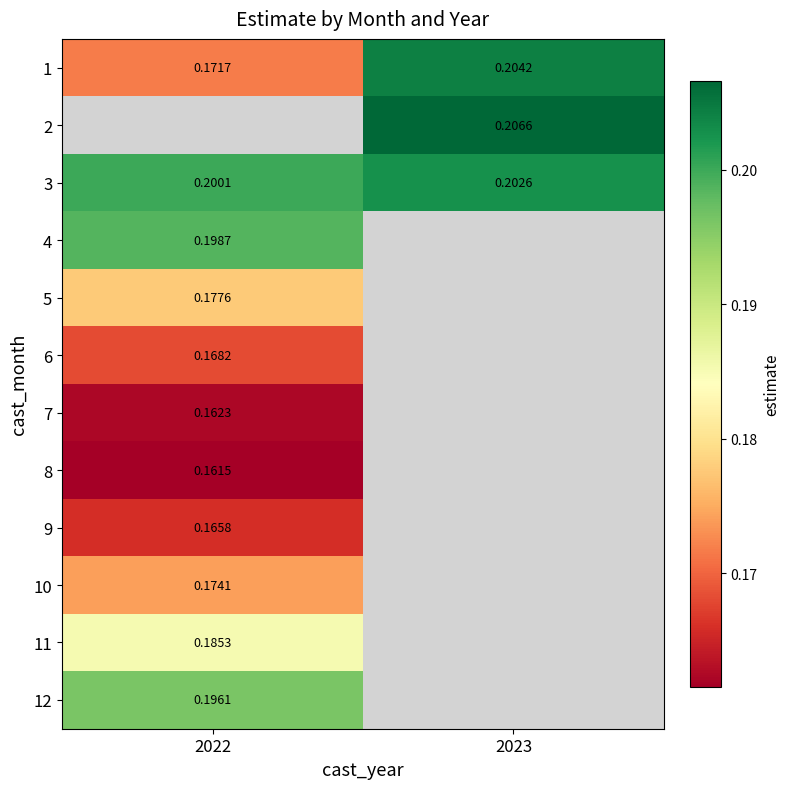

Between 2022 and 2023, which series saw the biggest shift?

1